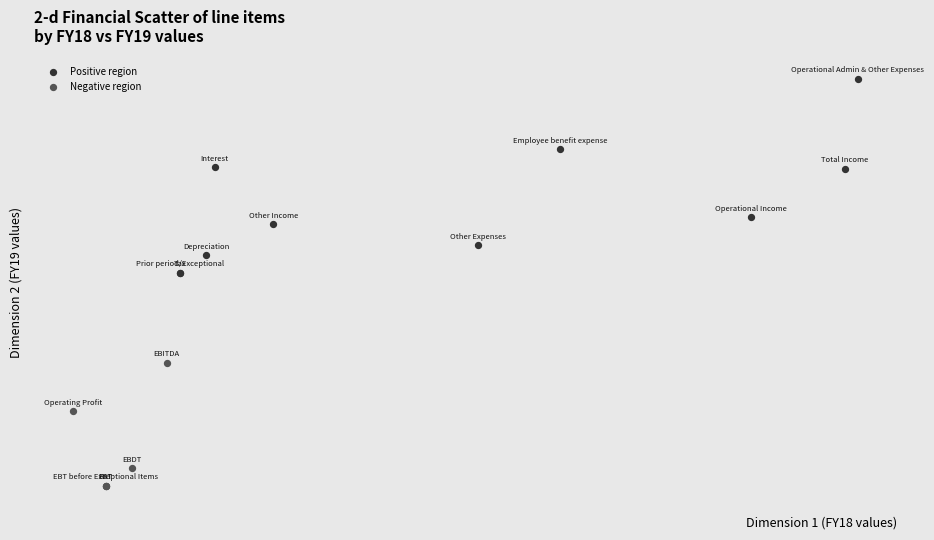

What are all the series names shown in the legend?

Positive region, Negative region